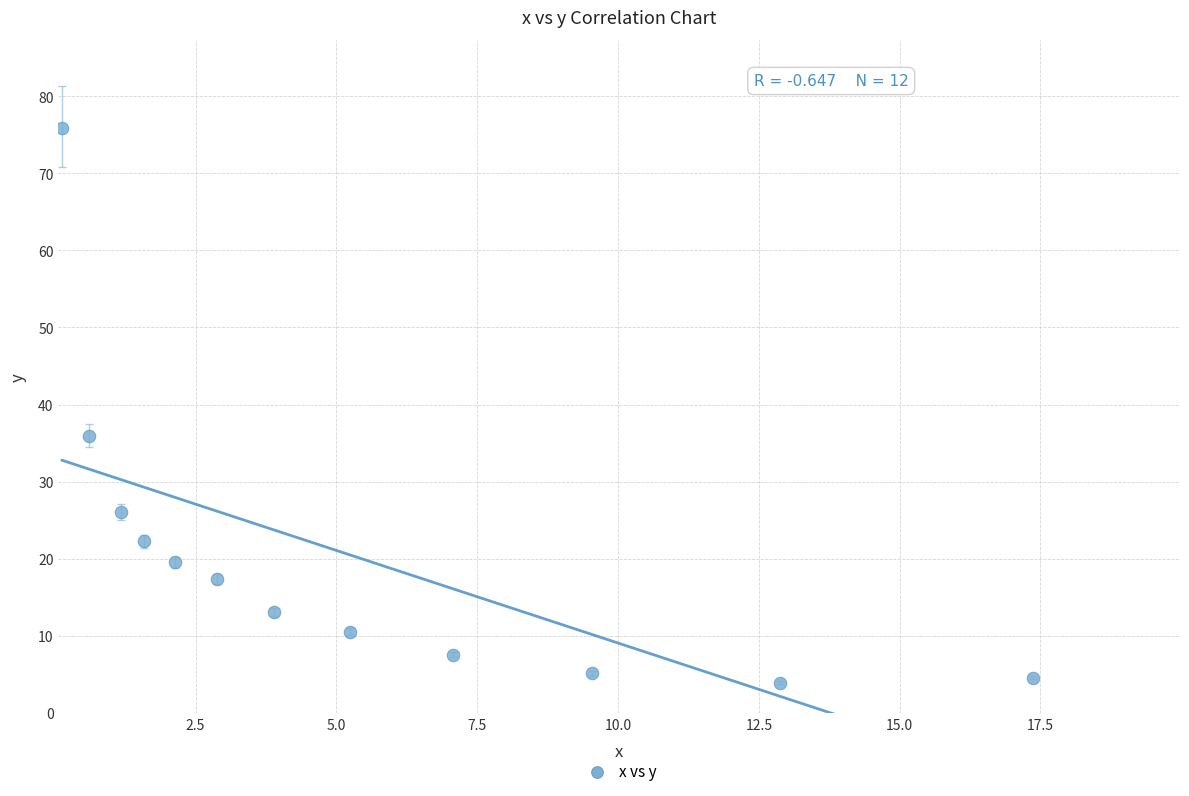

What is the average Y value?

20.2